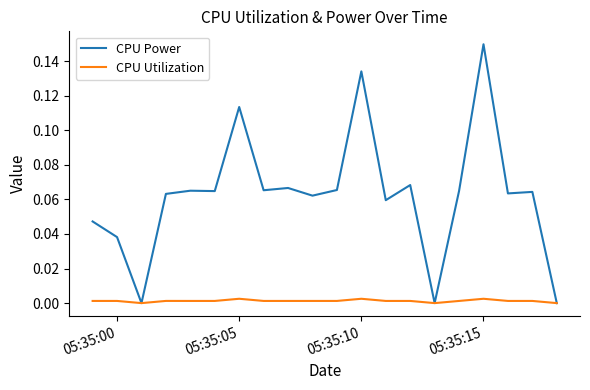

What is the sum of all CPU Power values?

1.3